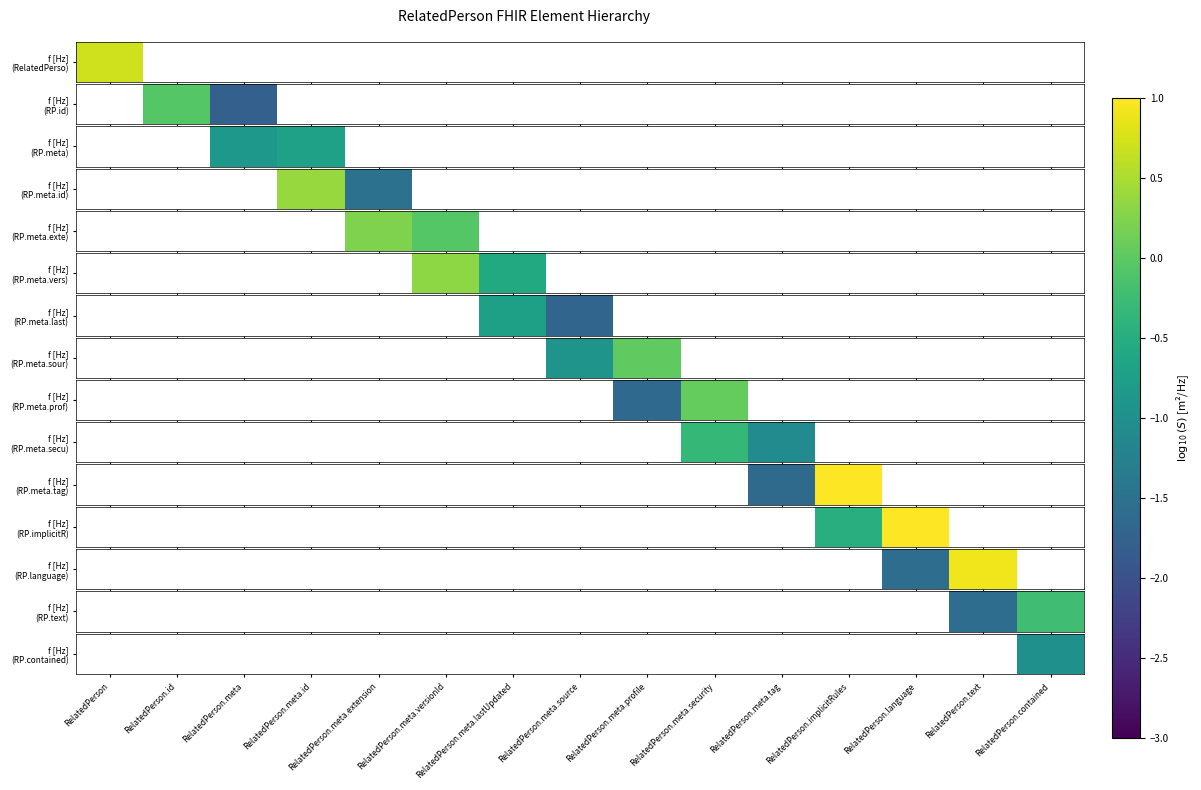

How many series are shown in this chart?

1